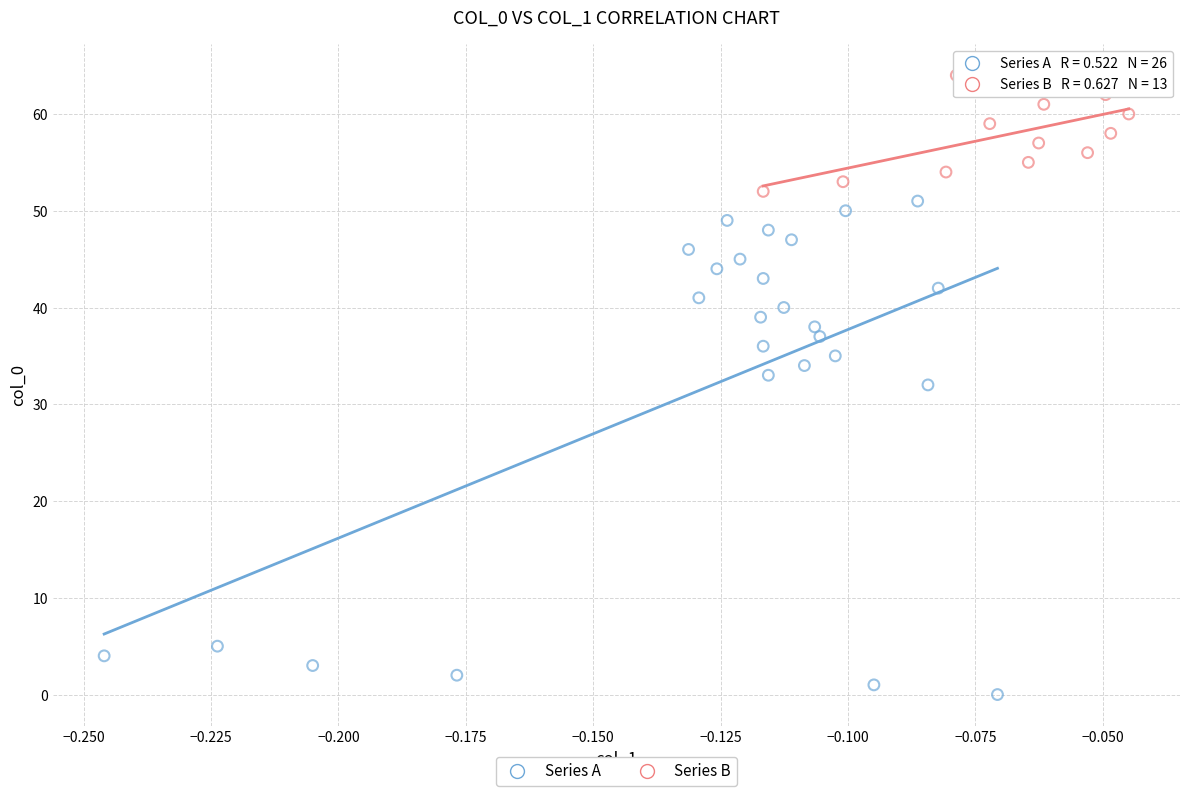

Which series contains the lowest Y value?

Series A